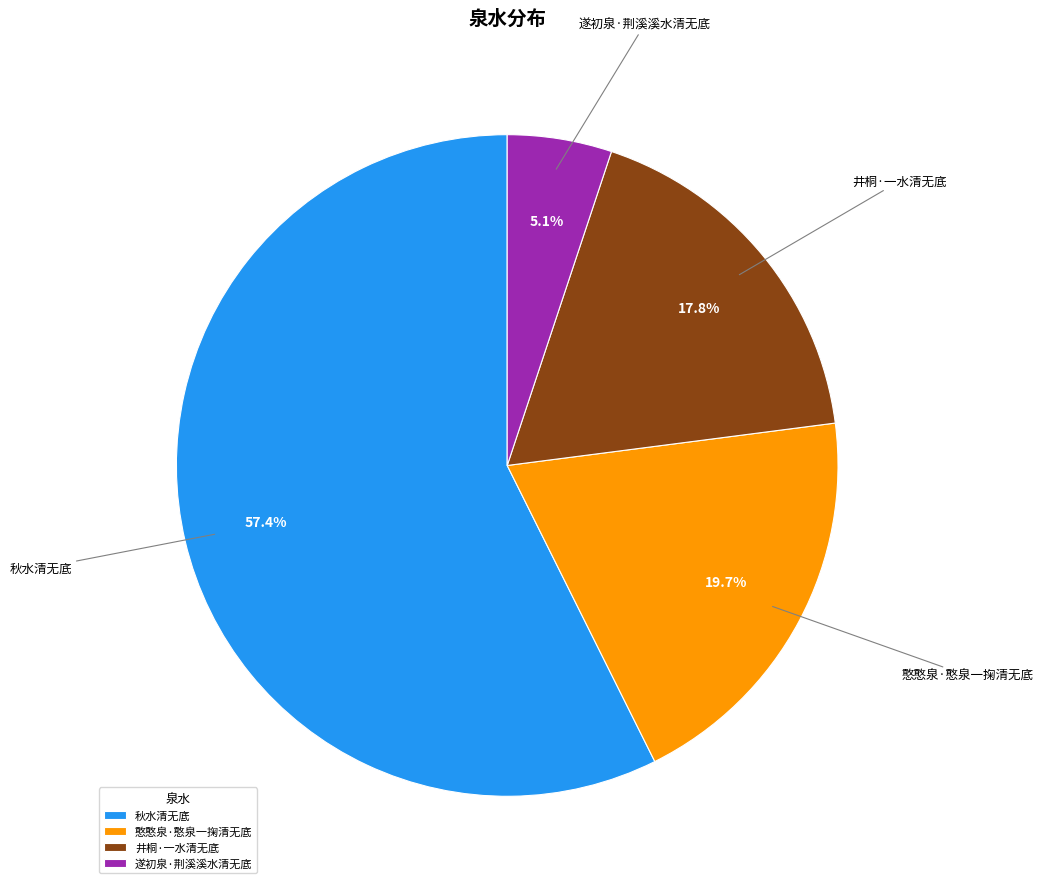

Which category accounts for the majority?

秋水清无底